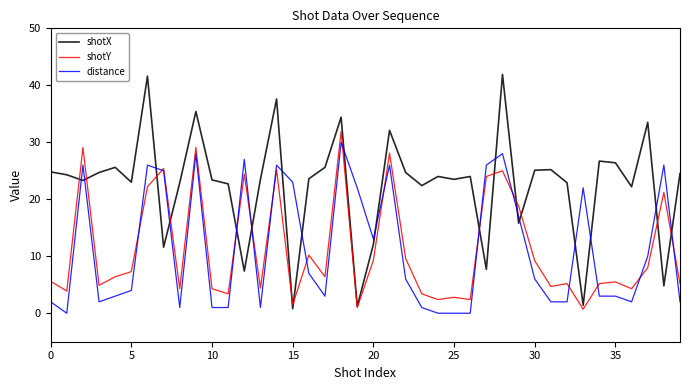

Which series has the largest range (max minus min)?

shotX